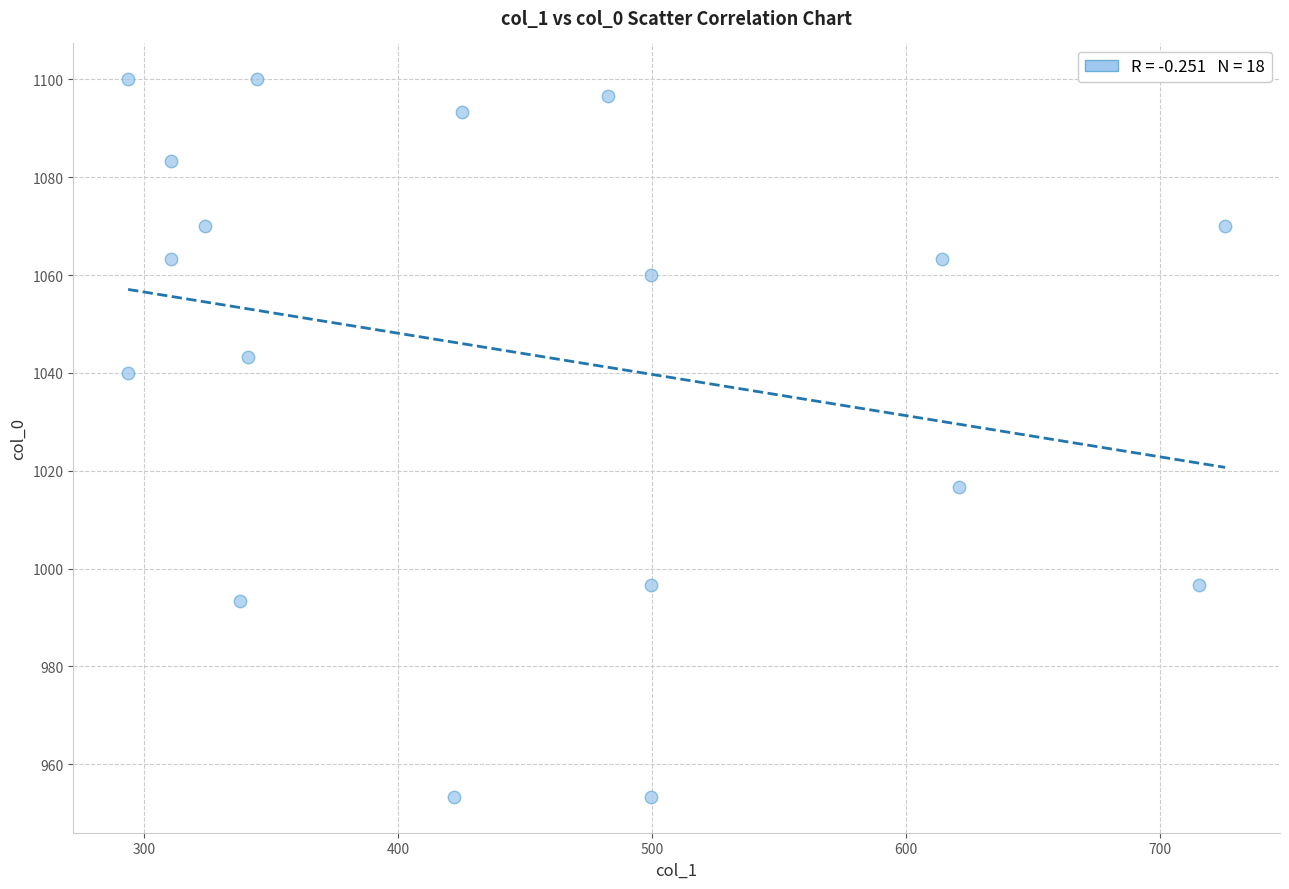

What is the range of Y values (max minus min)?

146.7